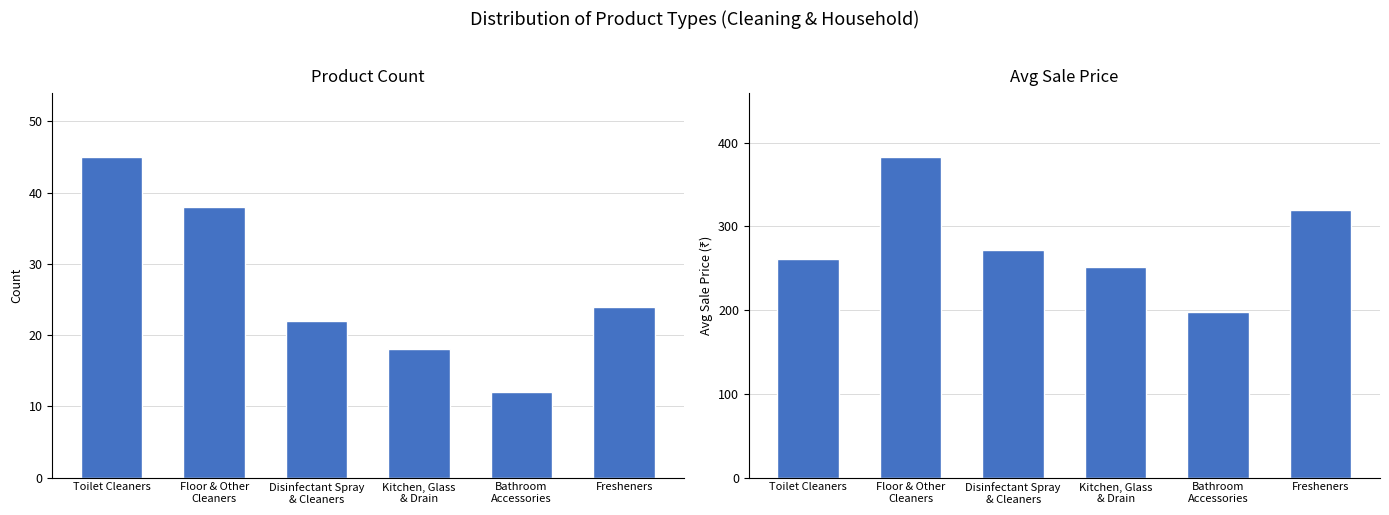

Reading left to right, transcribe all the data shown in this chart.

Product Count: 45	38	22	18	12	24
Avg Sale Price: 261	383	272	251	198	320